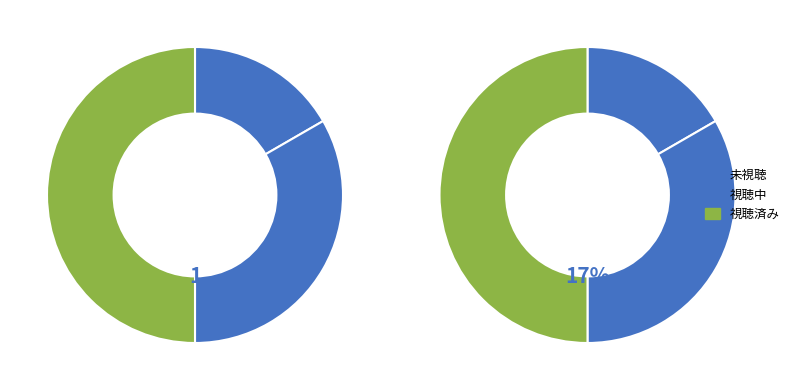

Combined, do 視聴済み and 視聴中 account for over 50%?

Yes